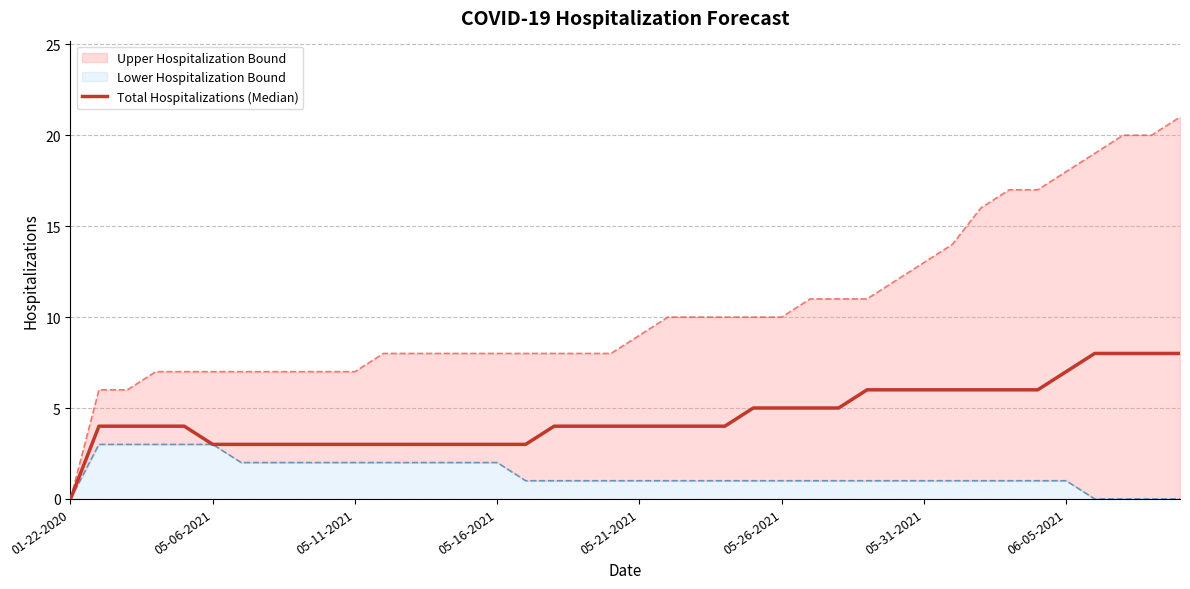

The chart shows a value of 4 at 05-21-2021. True or false?

True